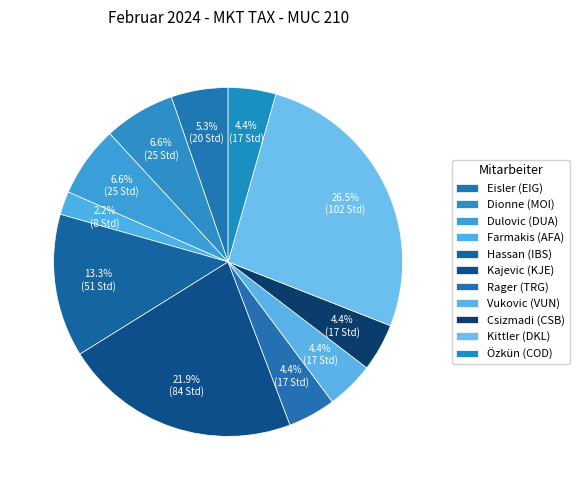

How many slices are in this pie chart?

11